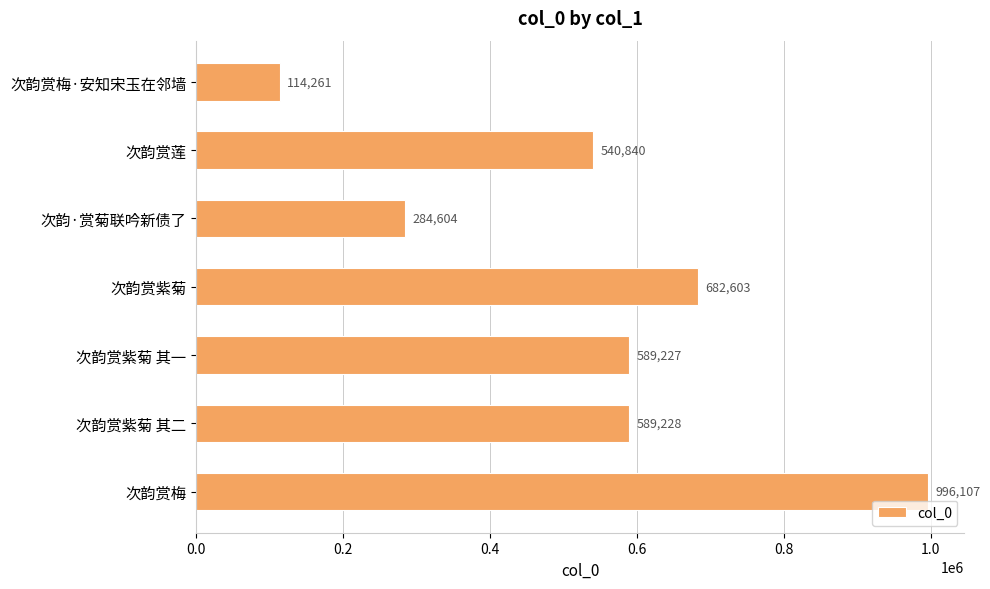

Reading bottom to top, extract all data points from this chart.

次韵赏梅=996107	次韵赏紫菊 其二=589228	次韵赏紫菊 其一=589227	次韵赏紫菊=682603	次韵·赏菊联吟新债了=284604	次韵赏莲=540840	次韵赏梅·安知宋玉在邻墙=114261